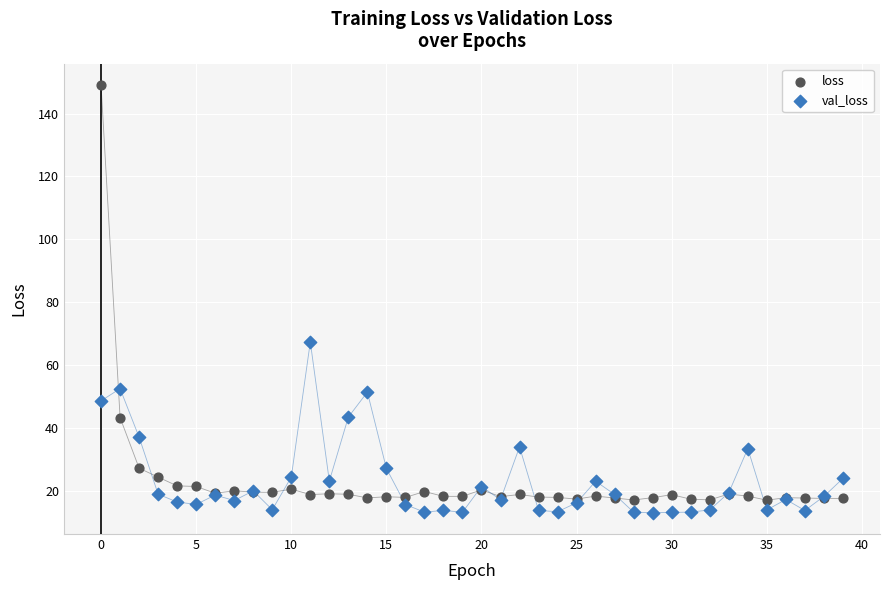

Which series reaches the maximum Y coordinate?

loss